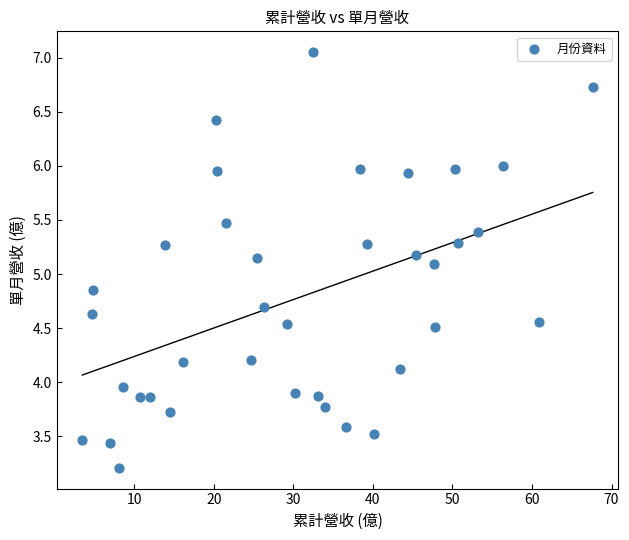

What is the range of X values (max minus min)?

64.2